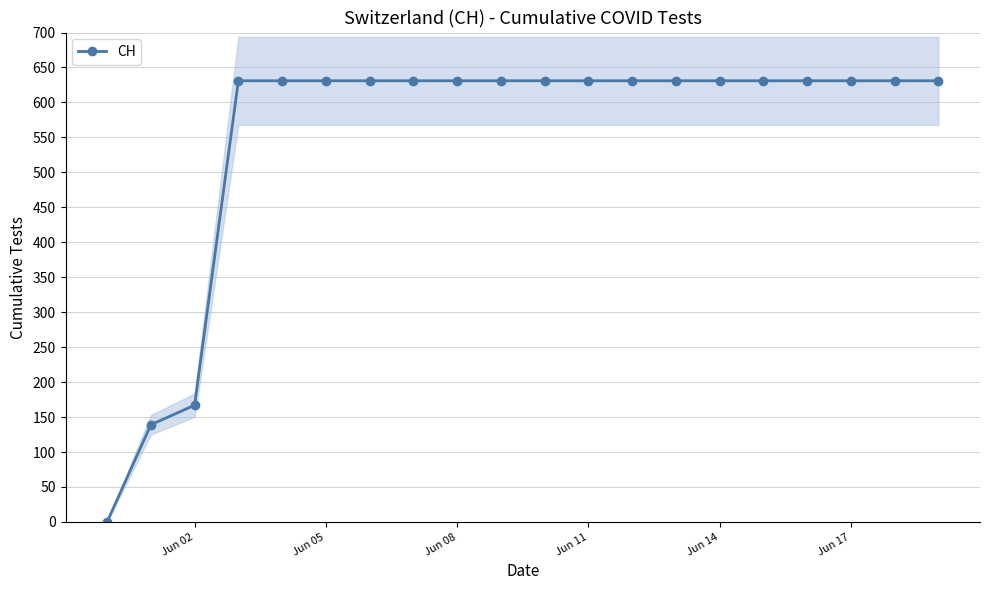

How many positive values are there?

19